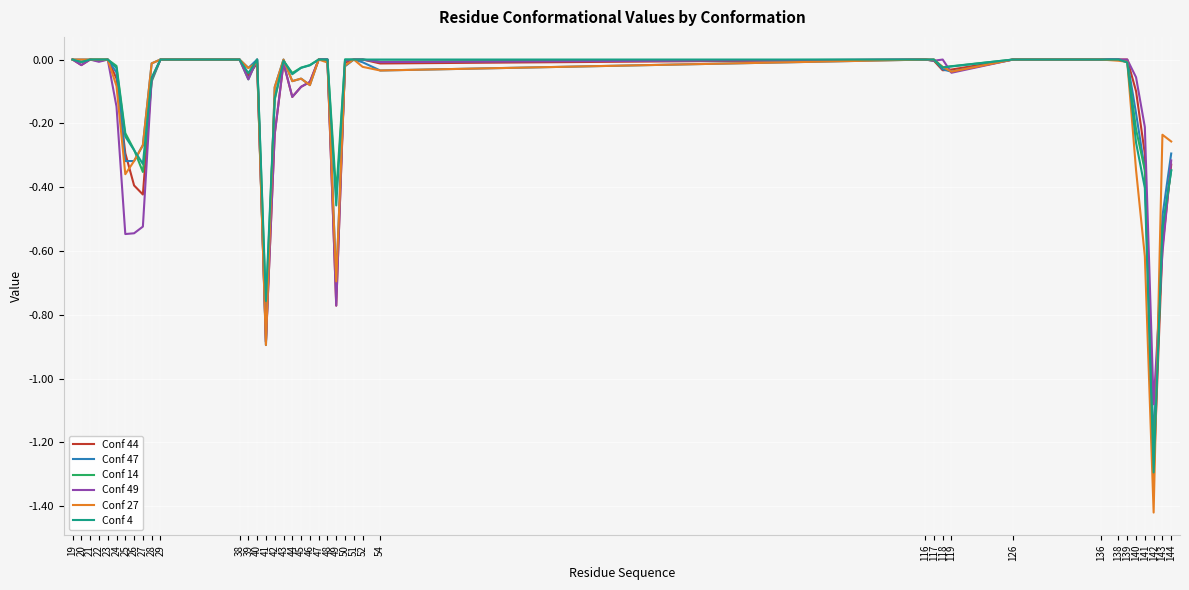

The value of Conf 49 at 44 is -0.1. True or false?

True